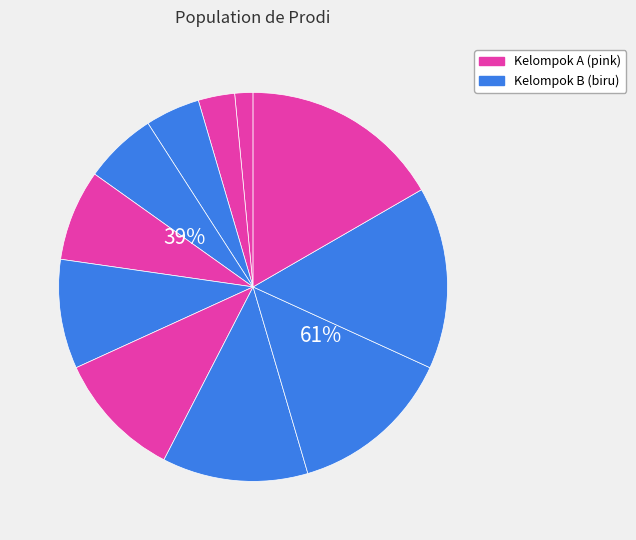

The S1 Fisioterapi slice represents 12% of the pie. True or false?

True